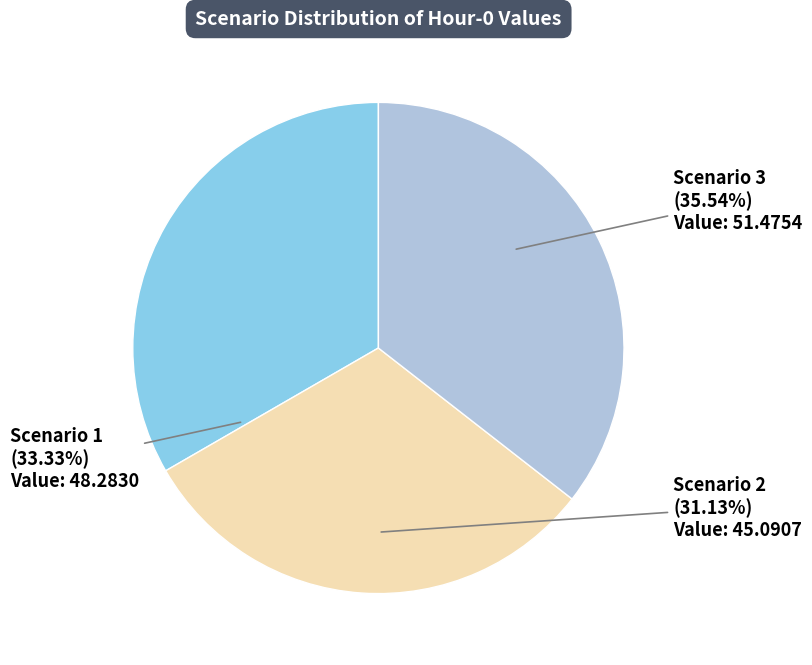

Is it true that Scenario 2 is 31% of the pie?

True